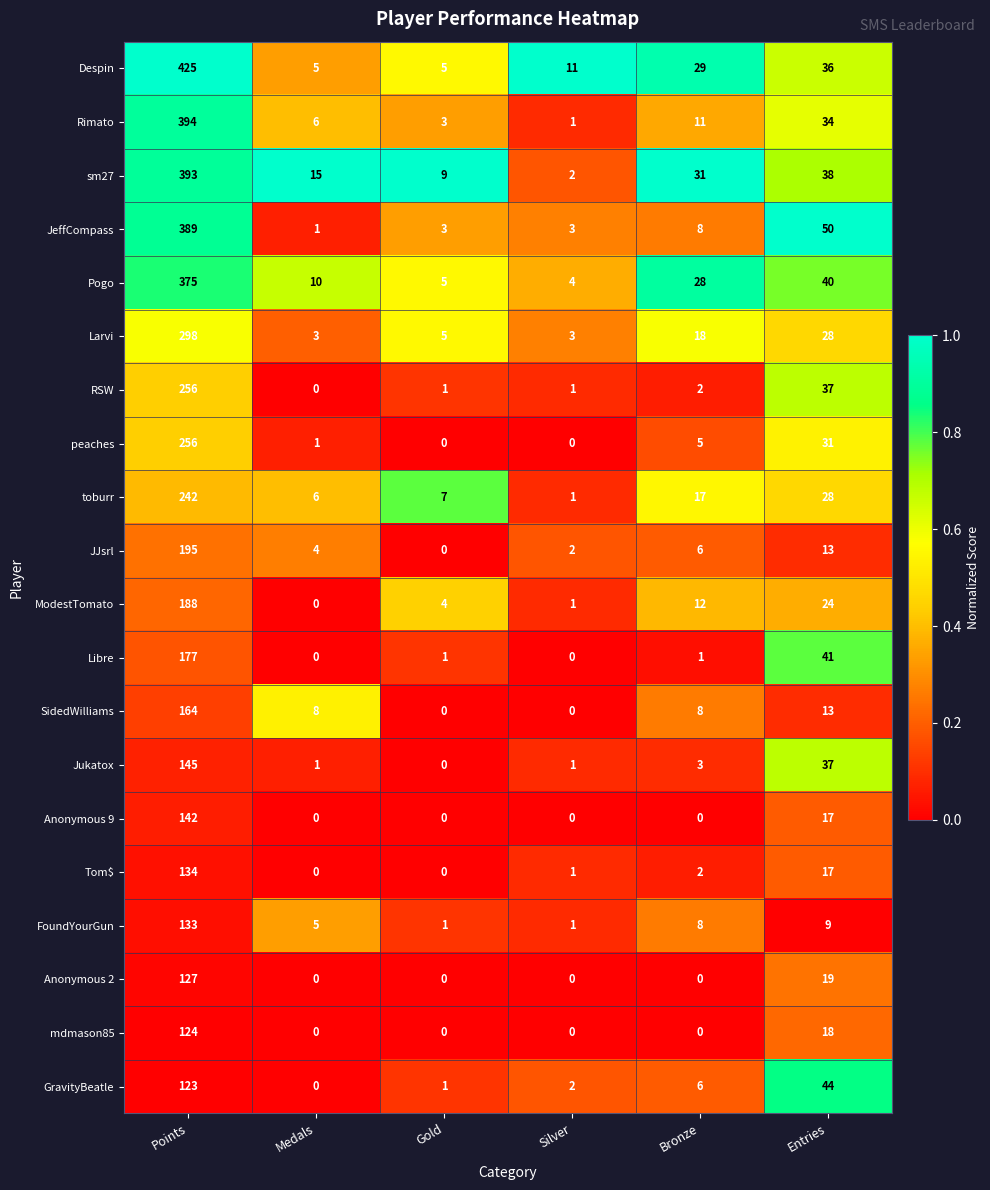

Is it true that Anonymous 9 equals 0 at Gold?

True